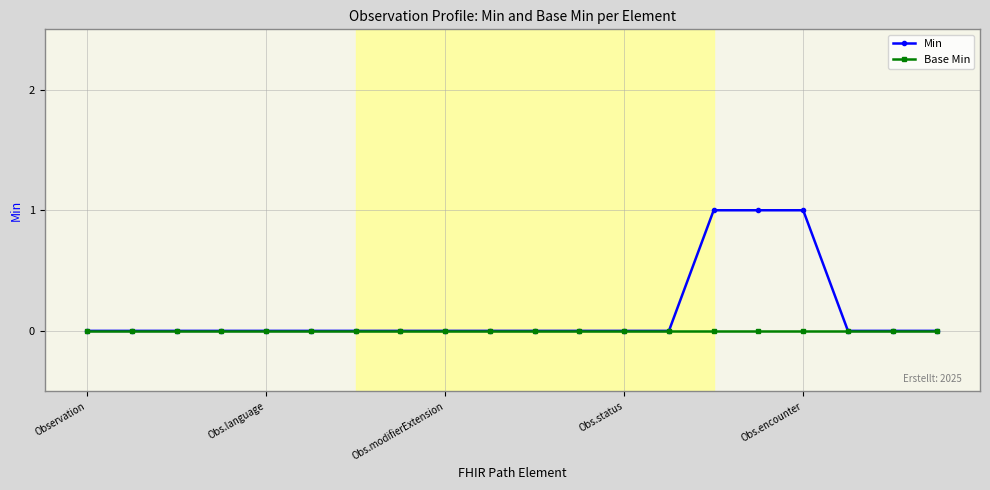

Which series has the widest spread of values?

Min